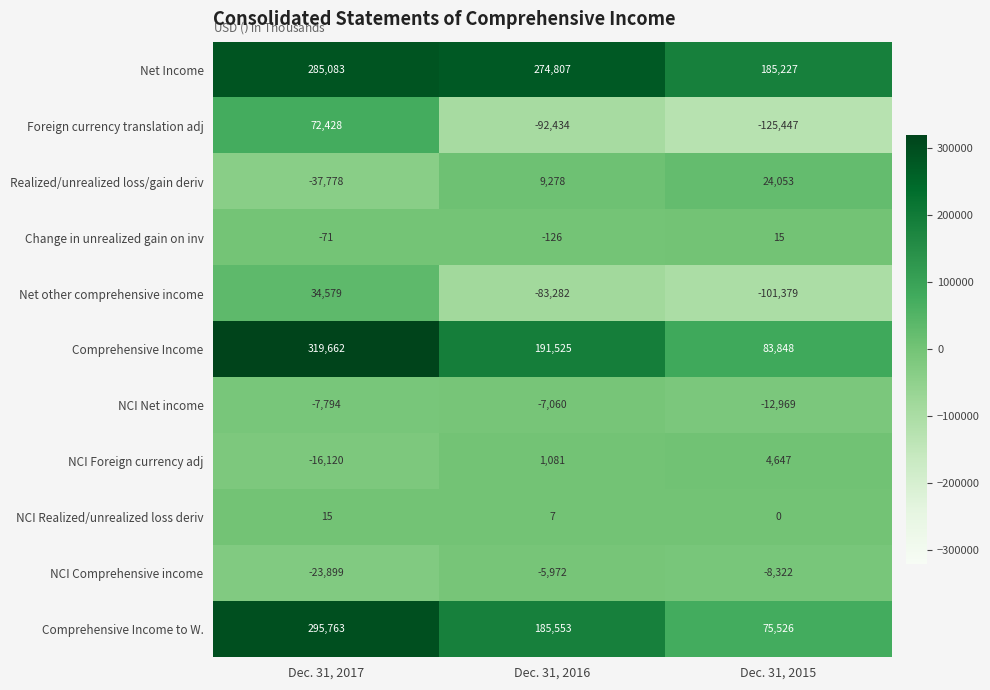

Which series has the largest range (max minus min)?

Comprehensive Income